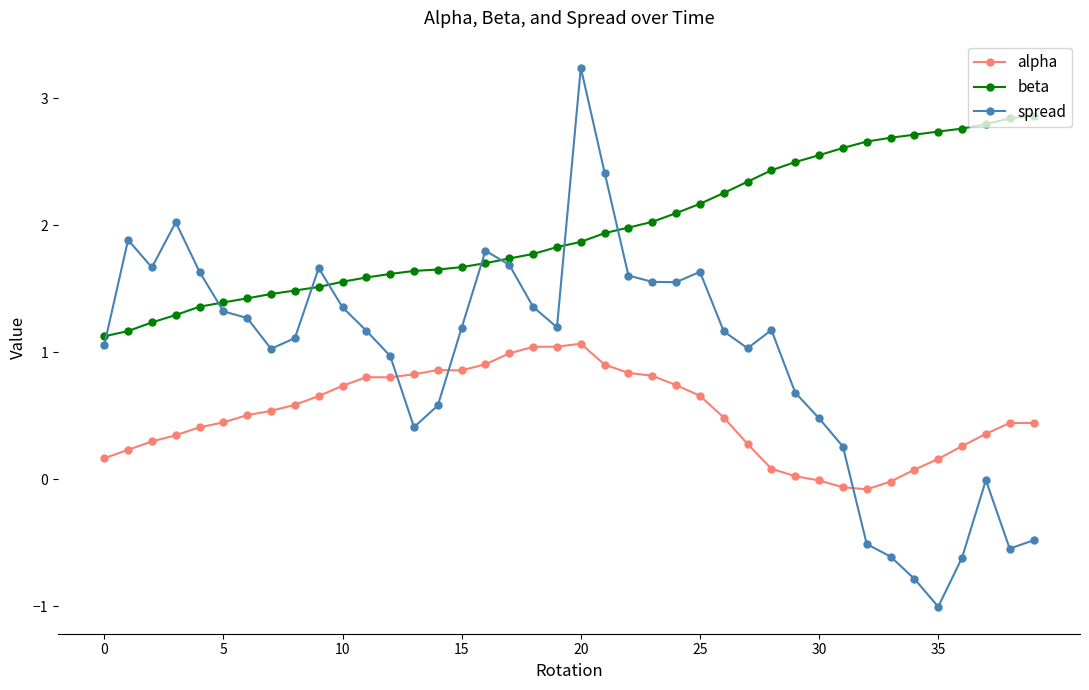

What is the minimum value for spread?

-1.0